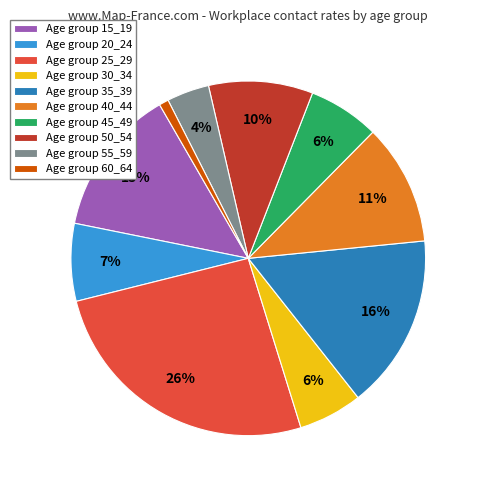

To the nearest percent, what portion does Age group 55_59 represent?

4%